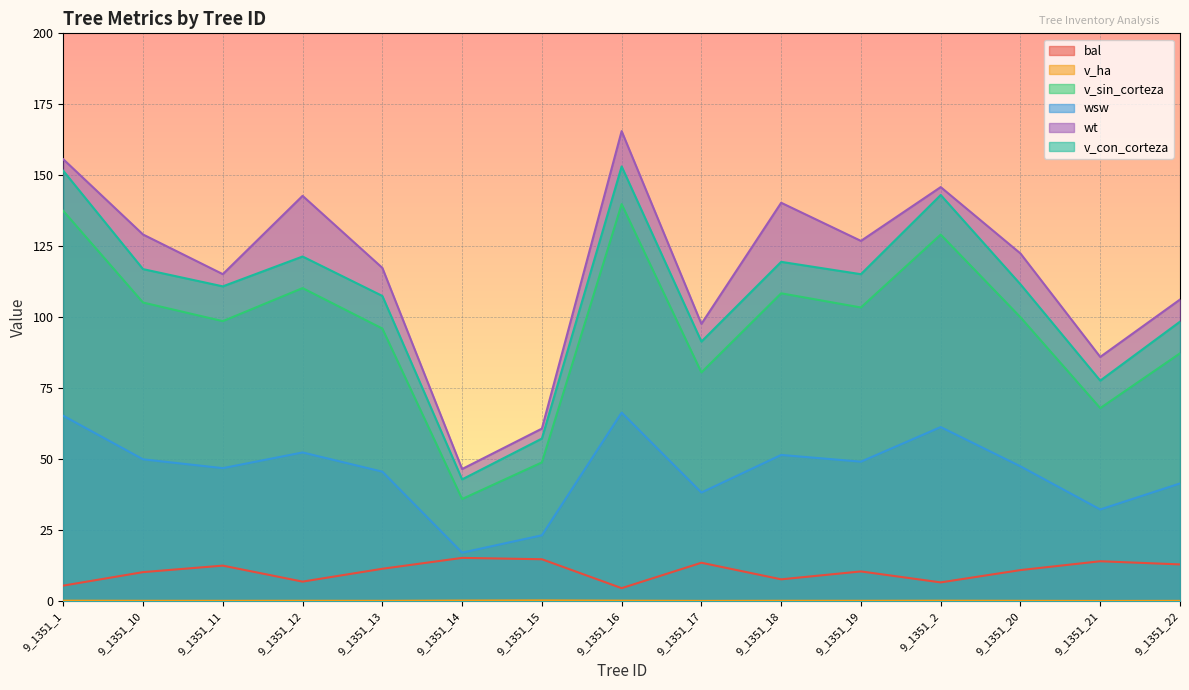

What is the total value across all series at 9_1351_14?

158.1